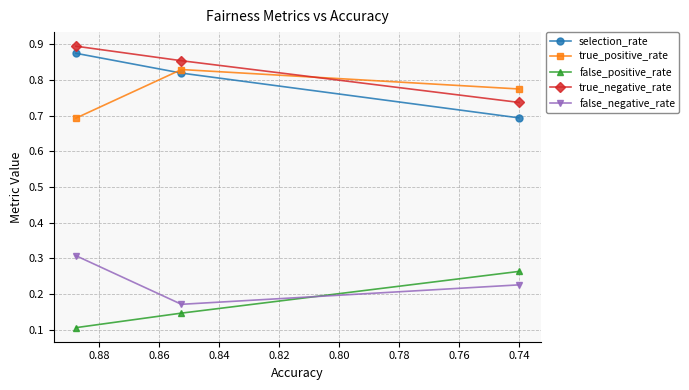

How many lines are shown in the chart?

5